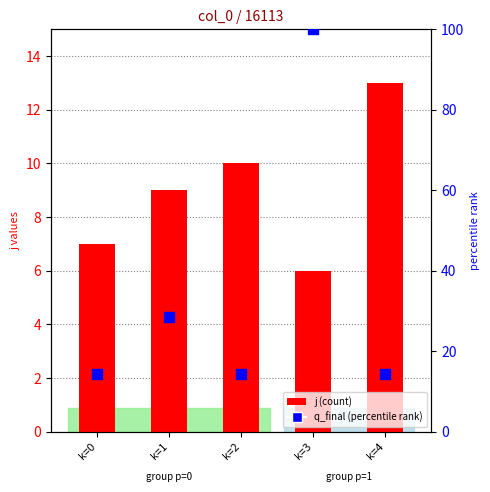

At which category is the sum across all series the highest?

k=3